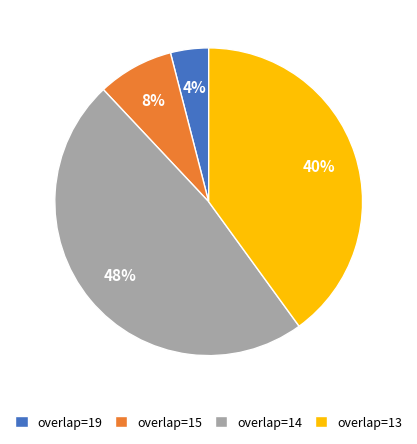

To the nearest percent, what percentage of the pie is overlap=15?

8%